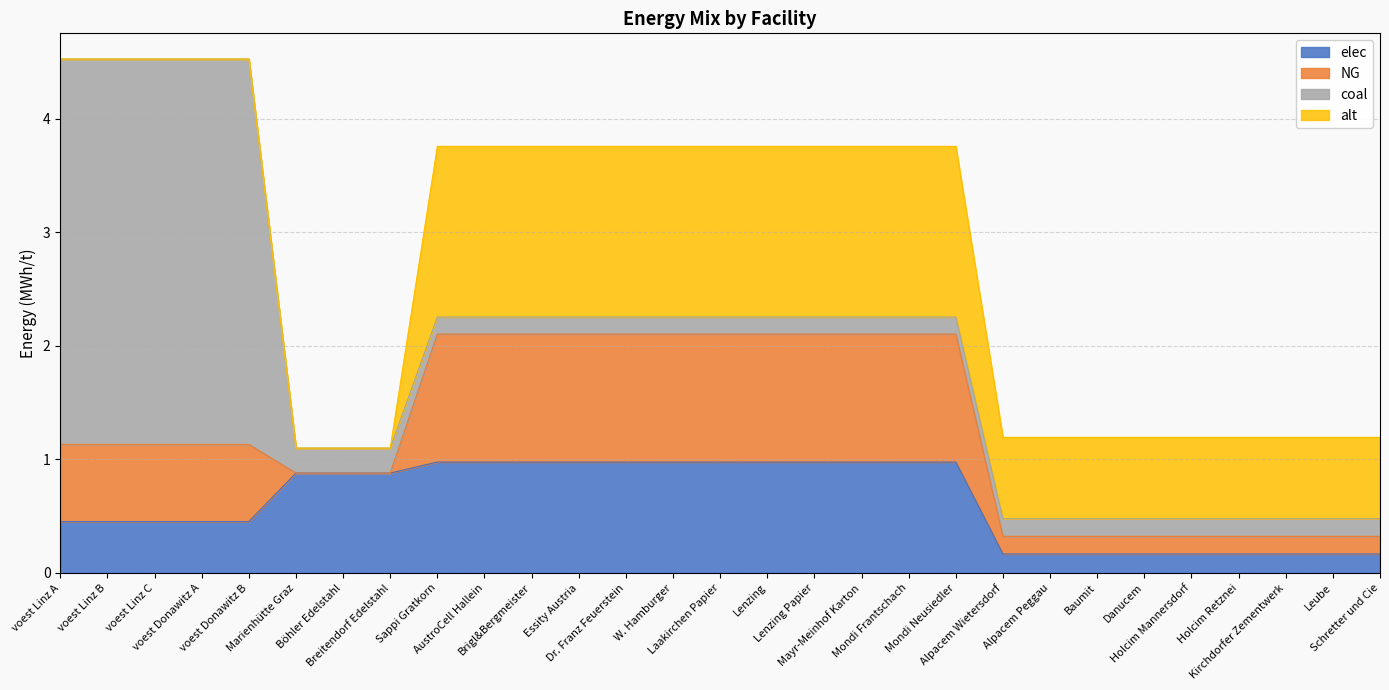

True or false: coal and alt cross at least once.

True